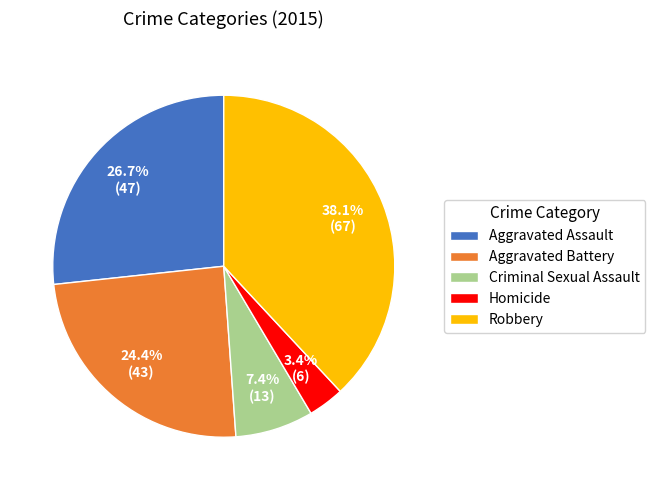

Count the number of slices in the pie.

5